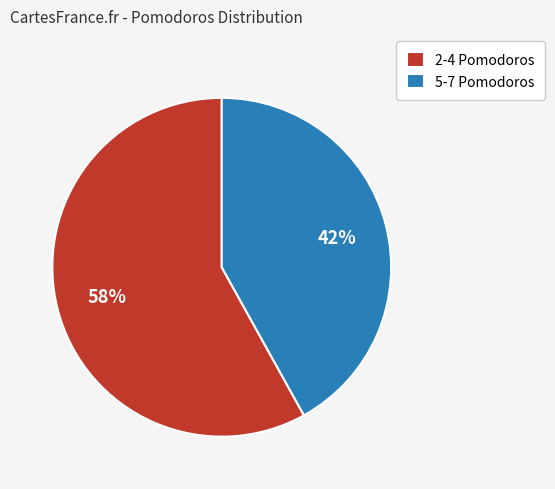

Is there a majority slice in this chart?

Yes